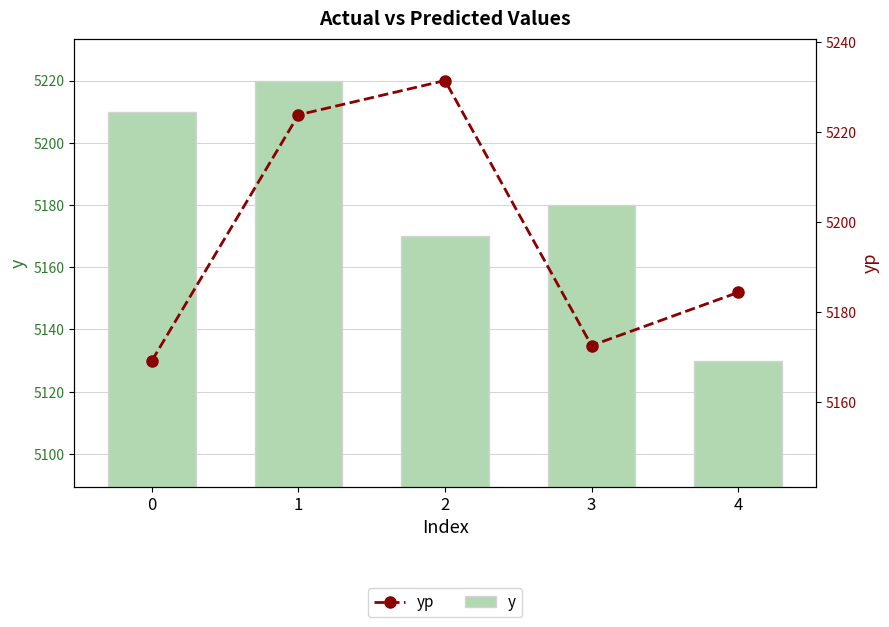

The value of yp at 3 is 8390.8. True or false?

False